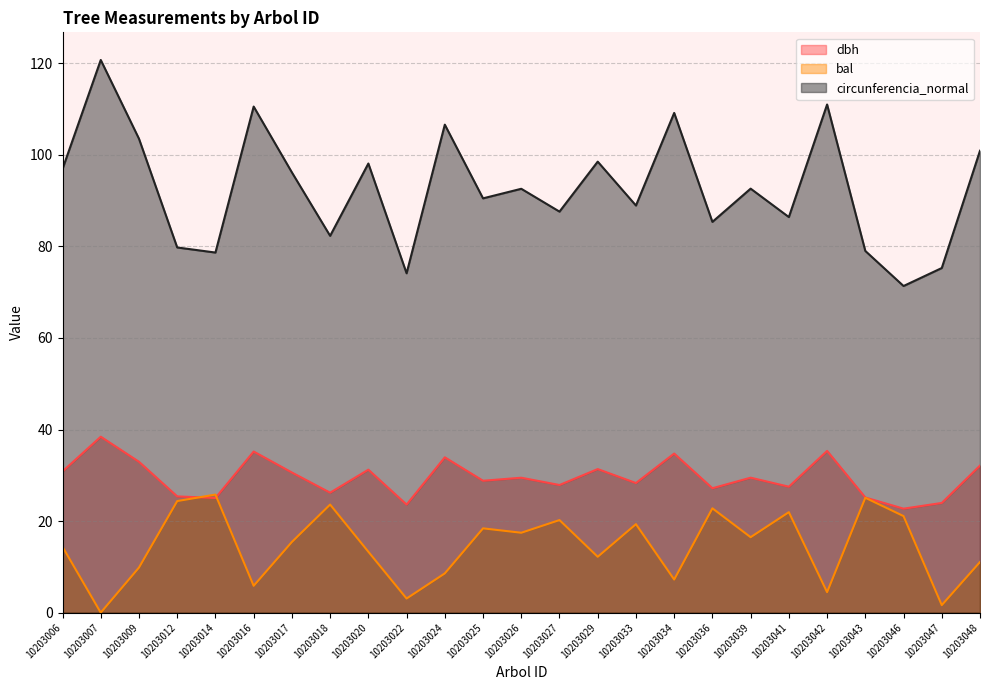

What are all the series names shown in the legend?

dbh, bal, circunferencia_normal